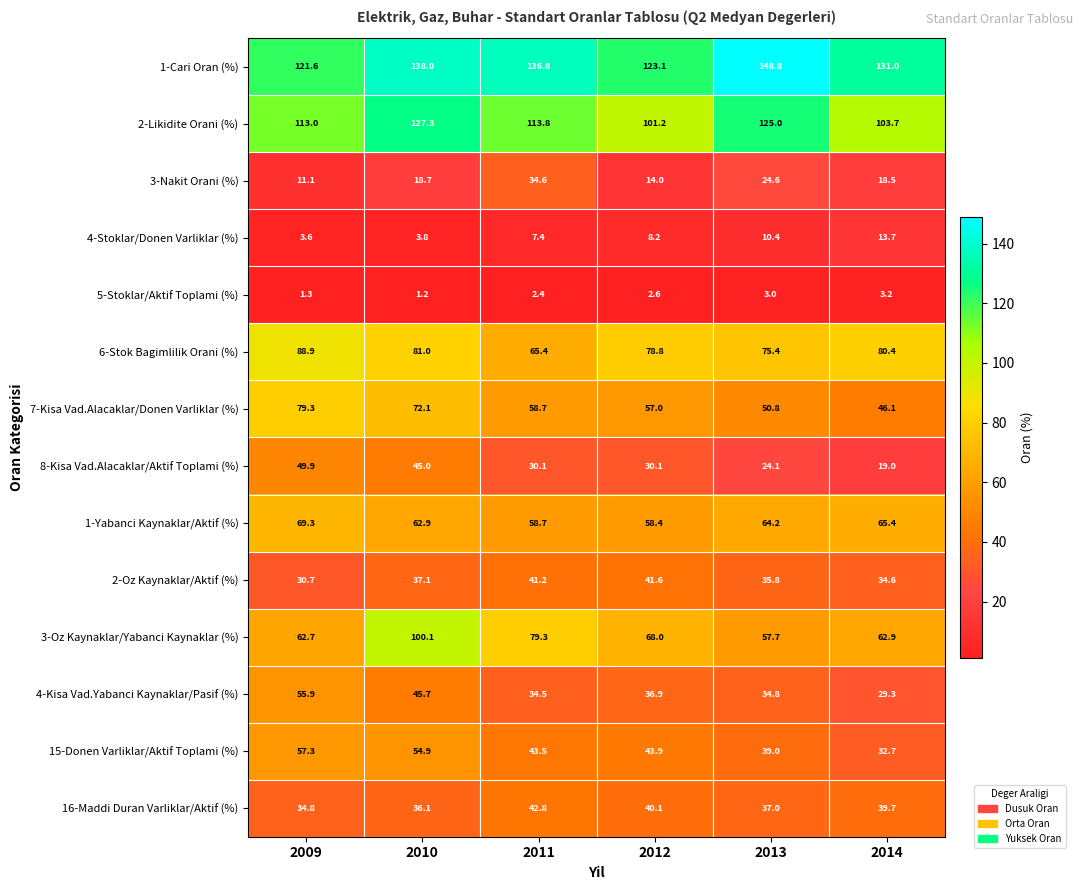

Which series changed the most between 2009 and 2014?

7-Kisa Vad.Alacaklar/Donen Varliklar (%)